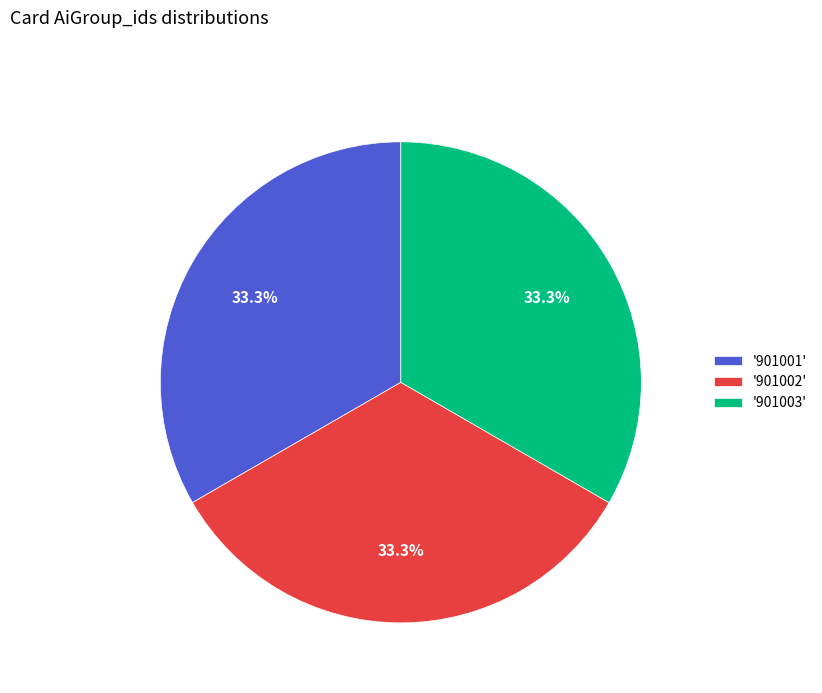

Is there a majority slice in this chart?

No